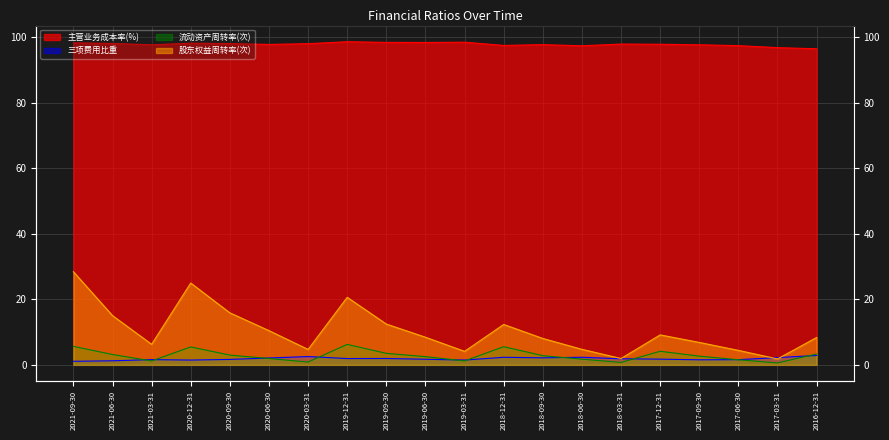

What is the highest value of the 流动资产周转率(次) series?

6.2